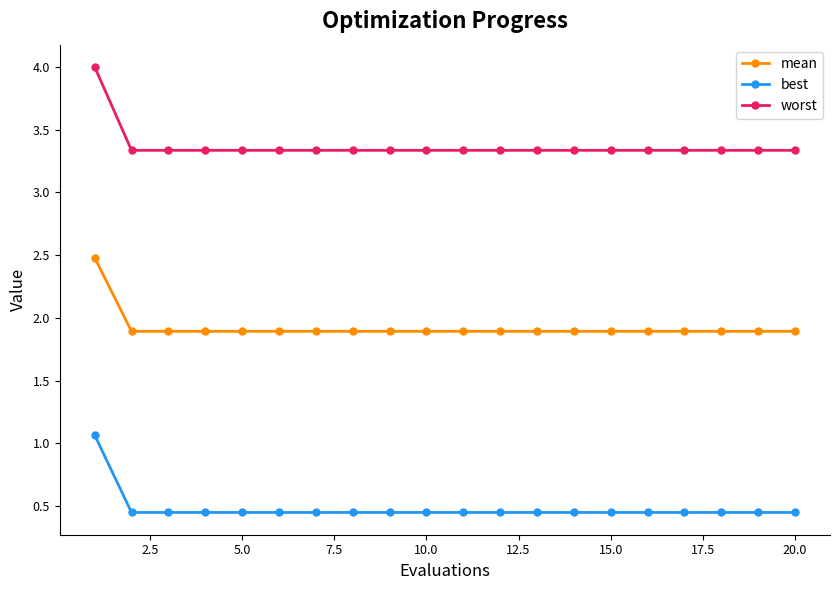

At how many categories does at least one series exceed 3?

20